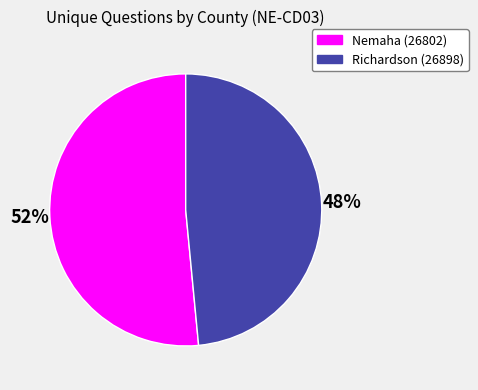

Which has a higher value, Richardson (26898) or Nemaha (26802)?

Nemaha (26802)